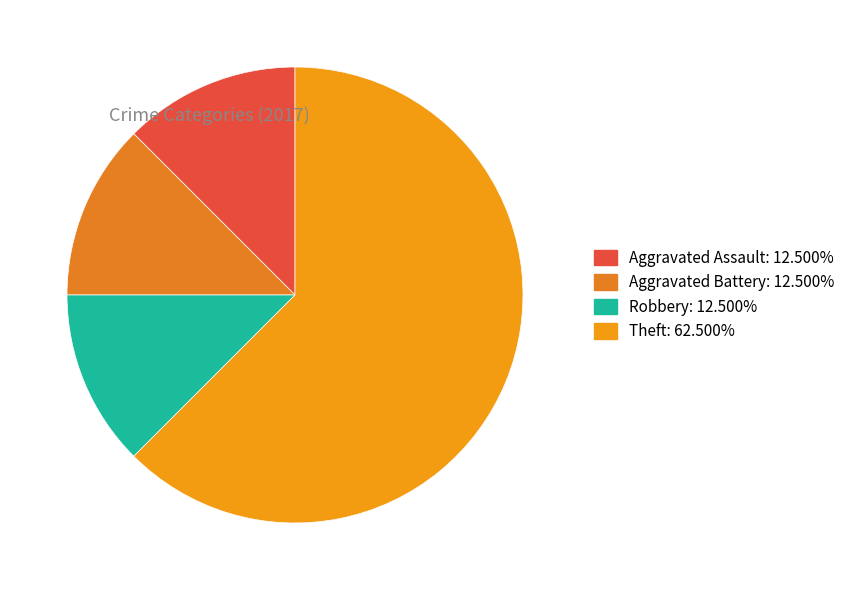

Which slice represents more than half of the pie?

Theft